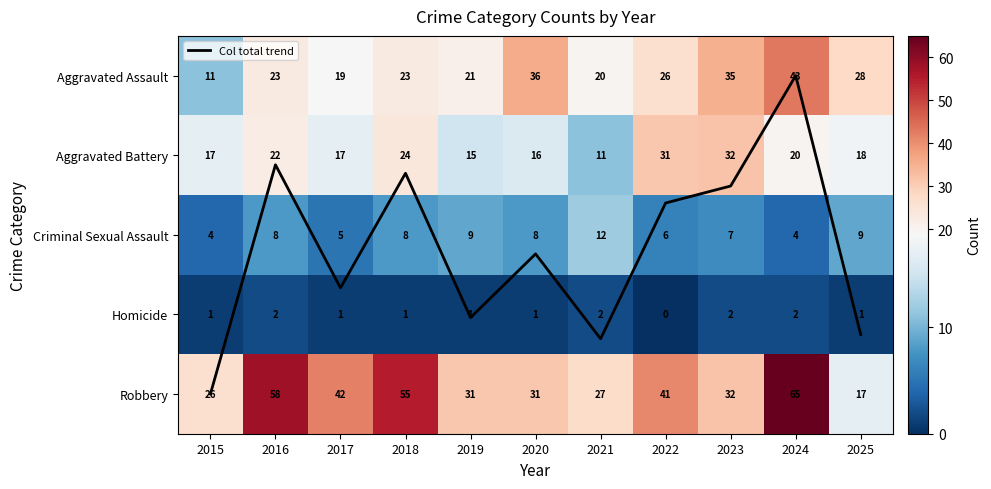

Rank the series at 2015 from lowest to highest value.

Homicide, Col total trend, Criminal Sexual Assault, Aggravated Assault, Aggravated Battery, Robbery